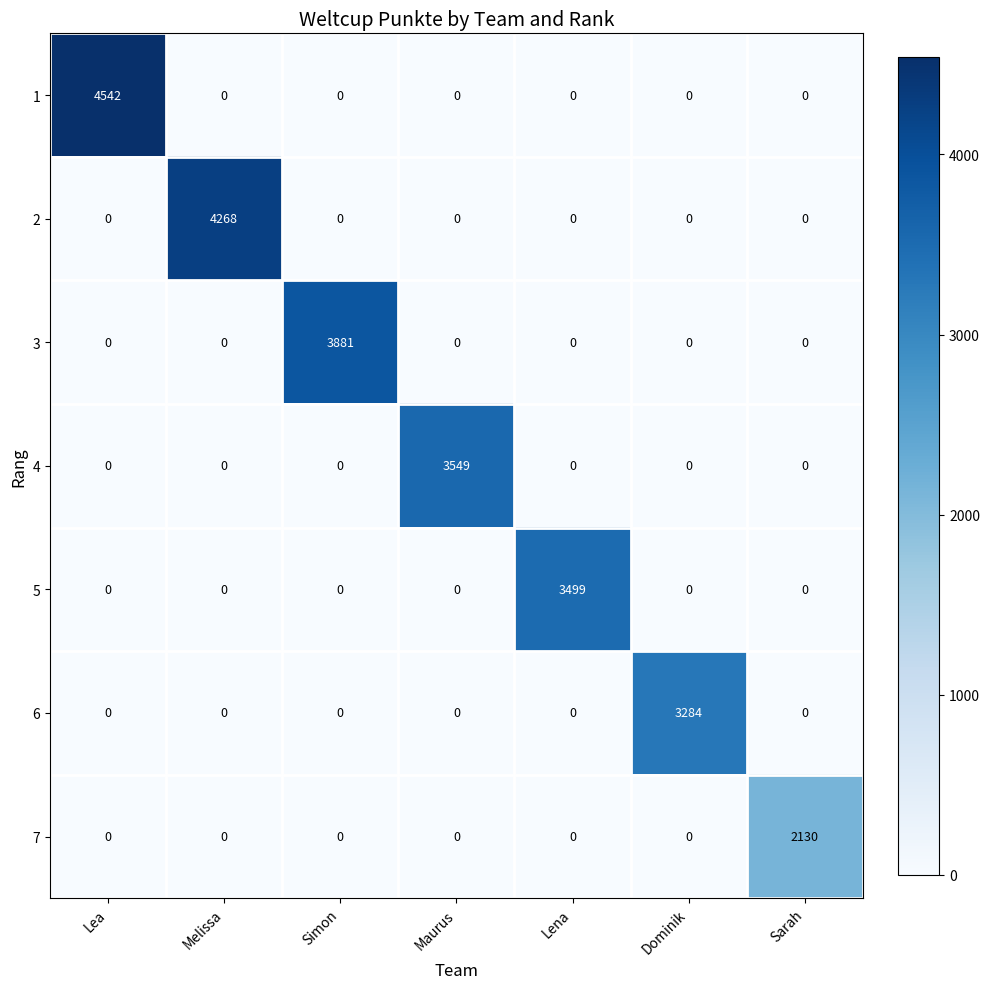

What is the highest value of the 6 series?

3284